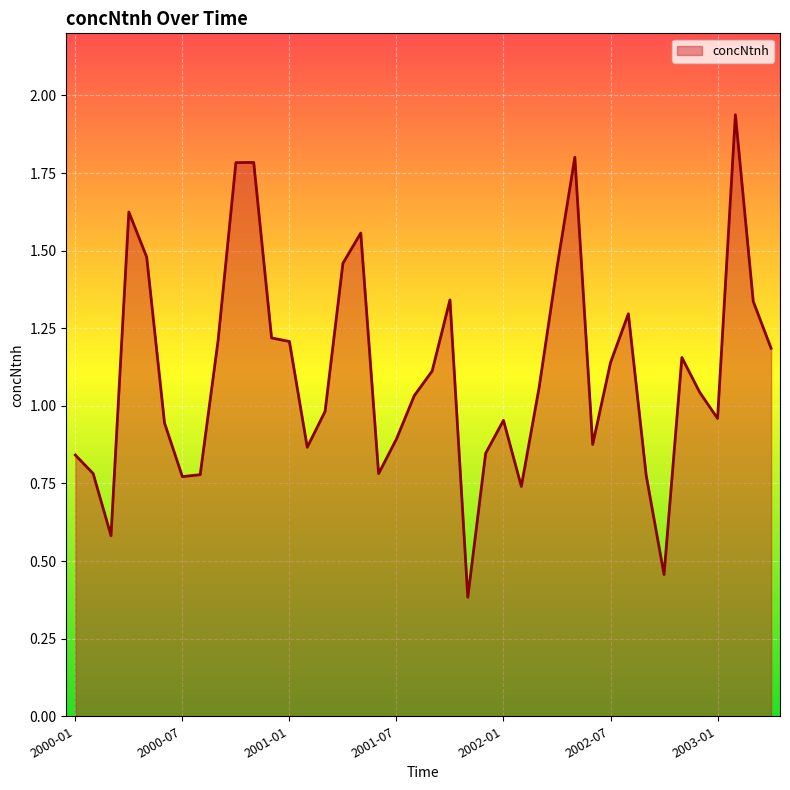

What is the smallest value displayed?

0.4